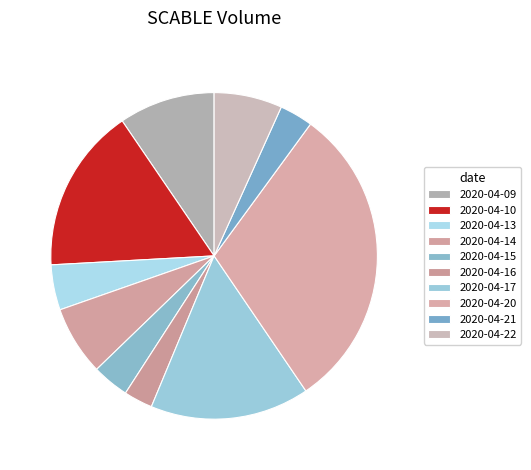

How many segments does this pie chart have?

10